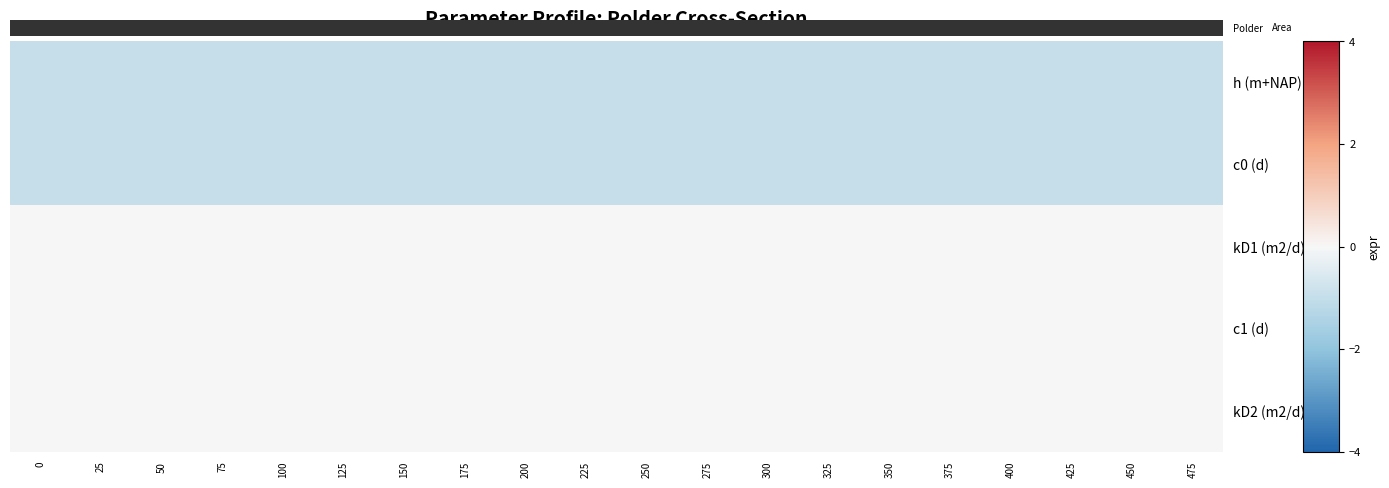

Between 50 and 300, which is larger?

50